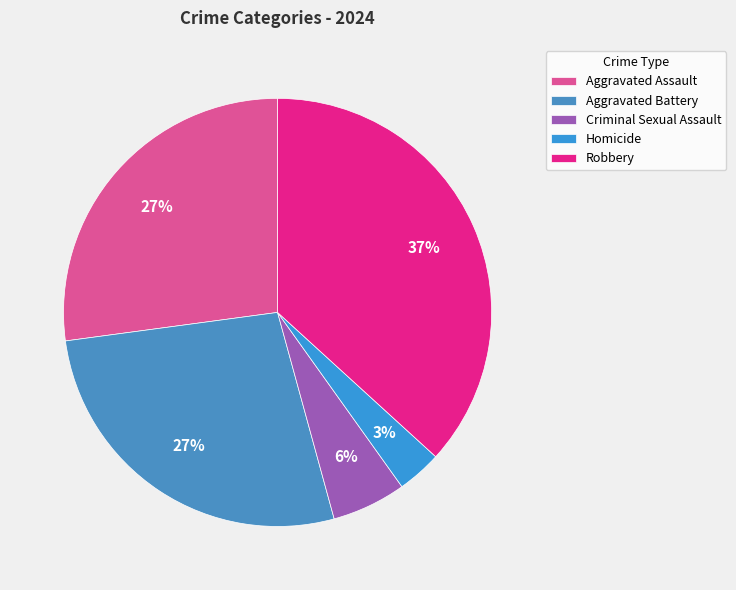

Count the number of slices in the pie.

5